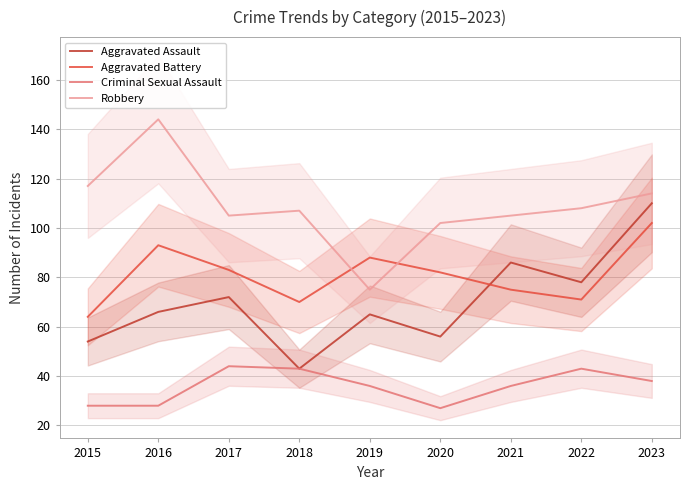

What is the maximum value for Robbery?

144